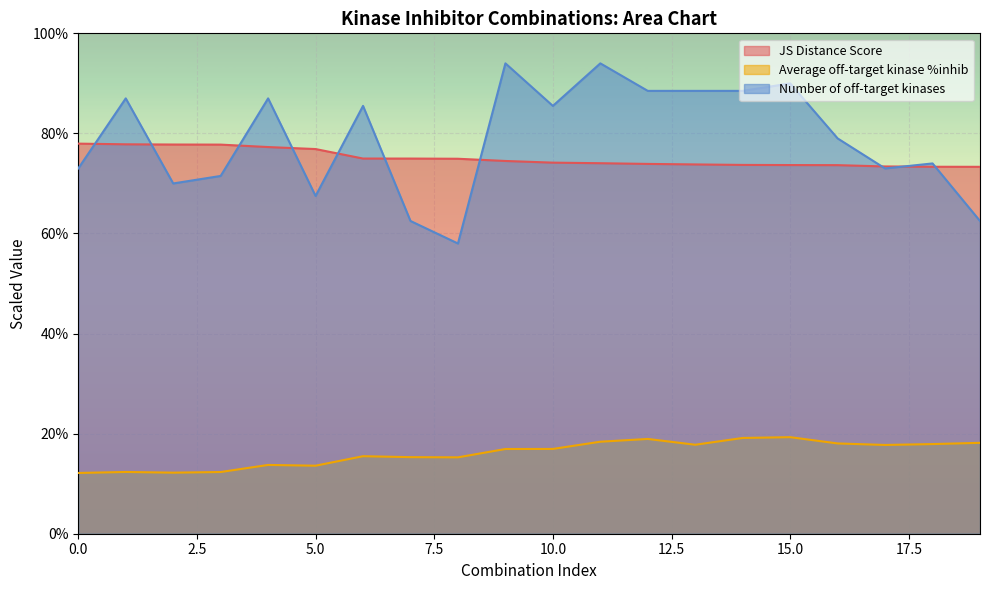

How many data points in Number of off-target kinases are less than 85?

10